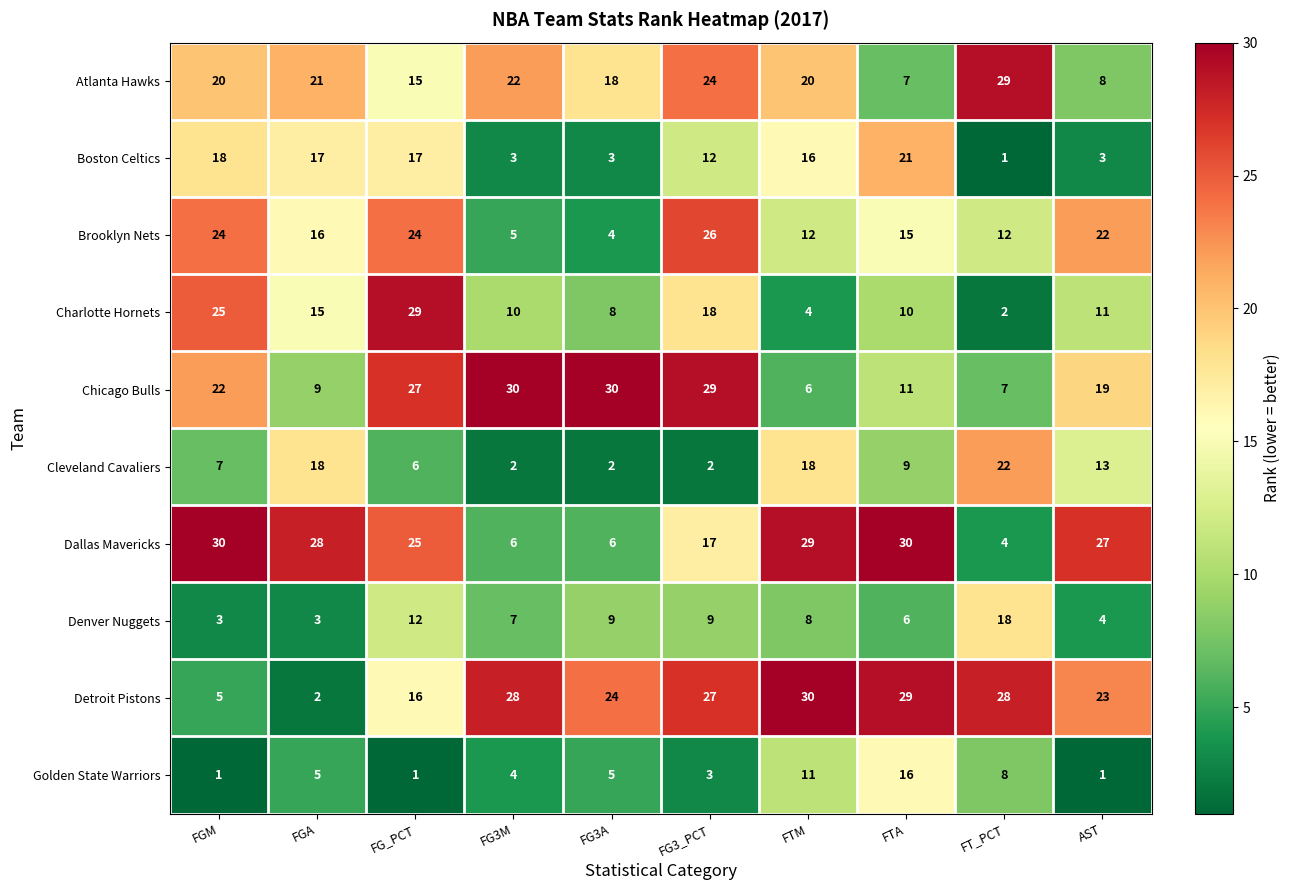

At which label does Dallas Mavericks first exceed 27?

FGM